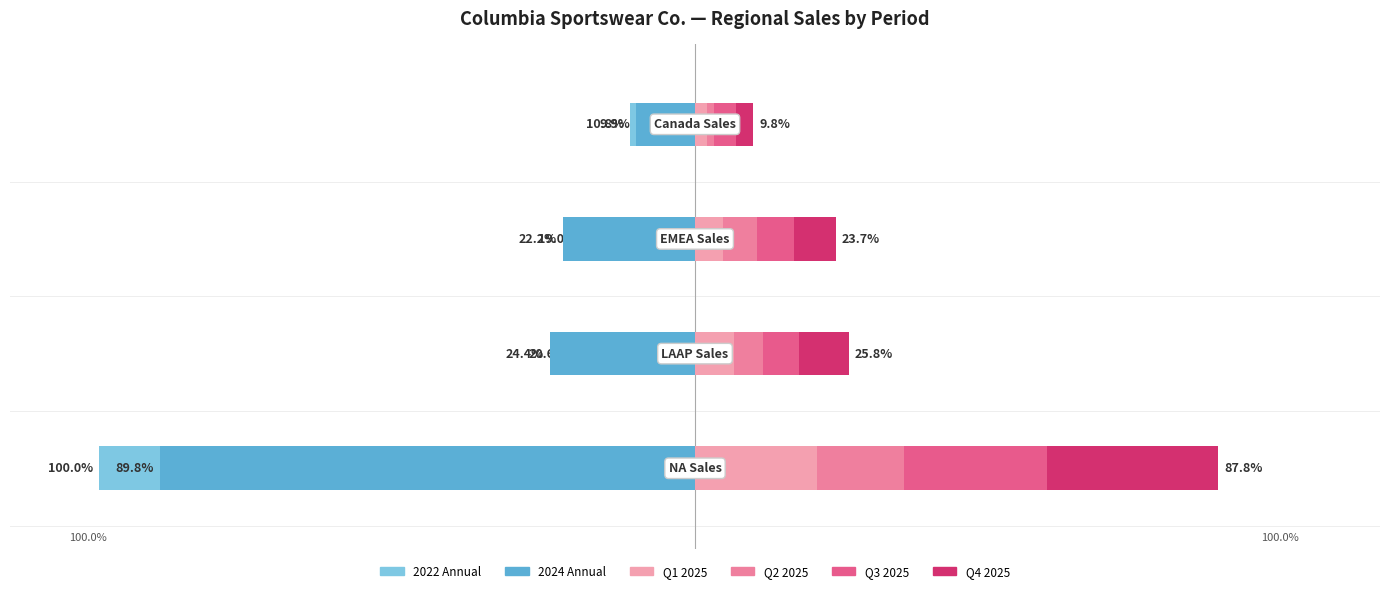

At 1, list the series in order from largest to smallest.

Q425, Q125, Q325, Q225